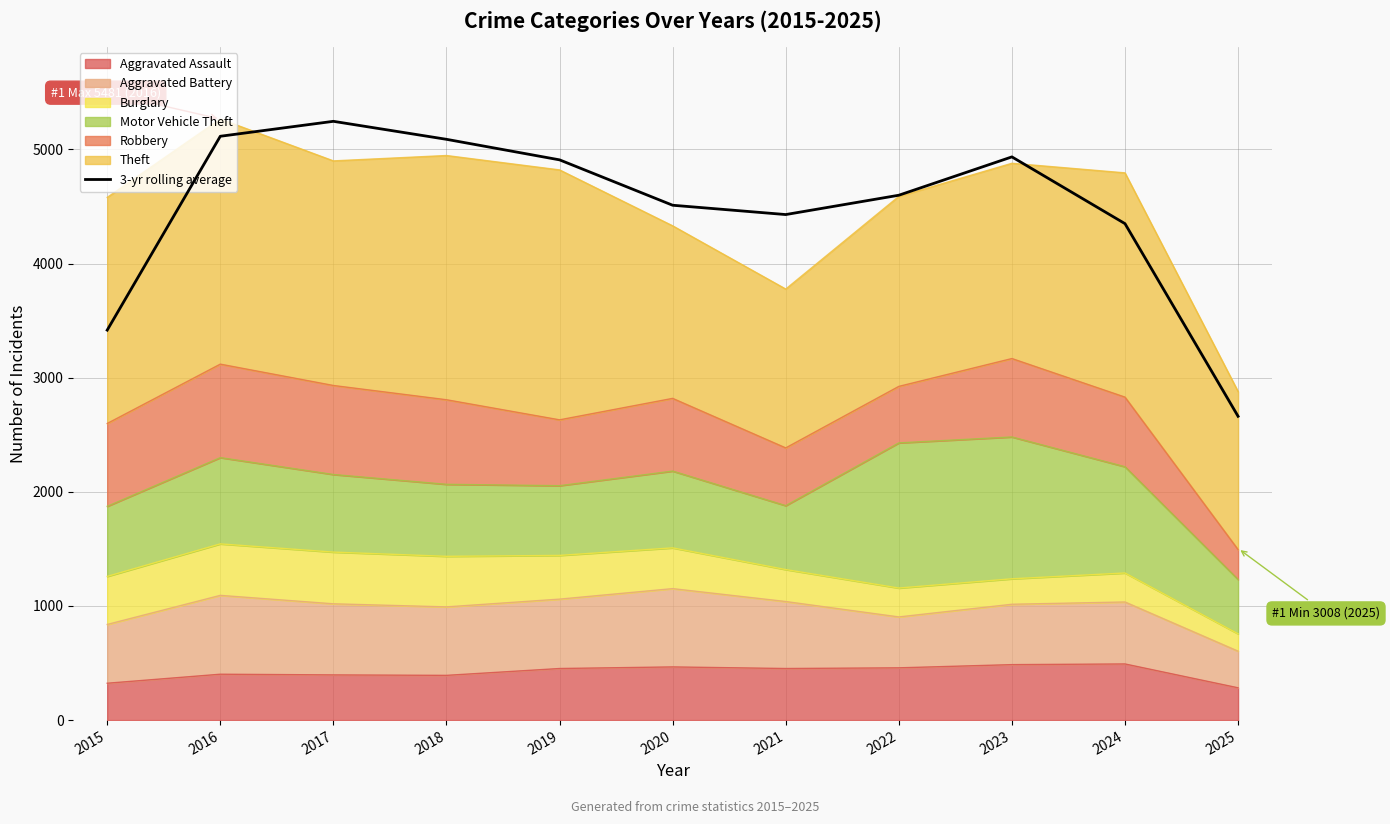

At which label is the value closest to 3954?

2024